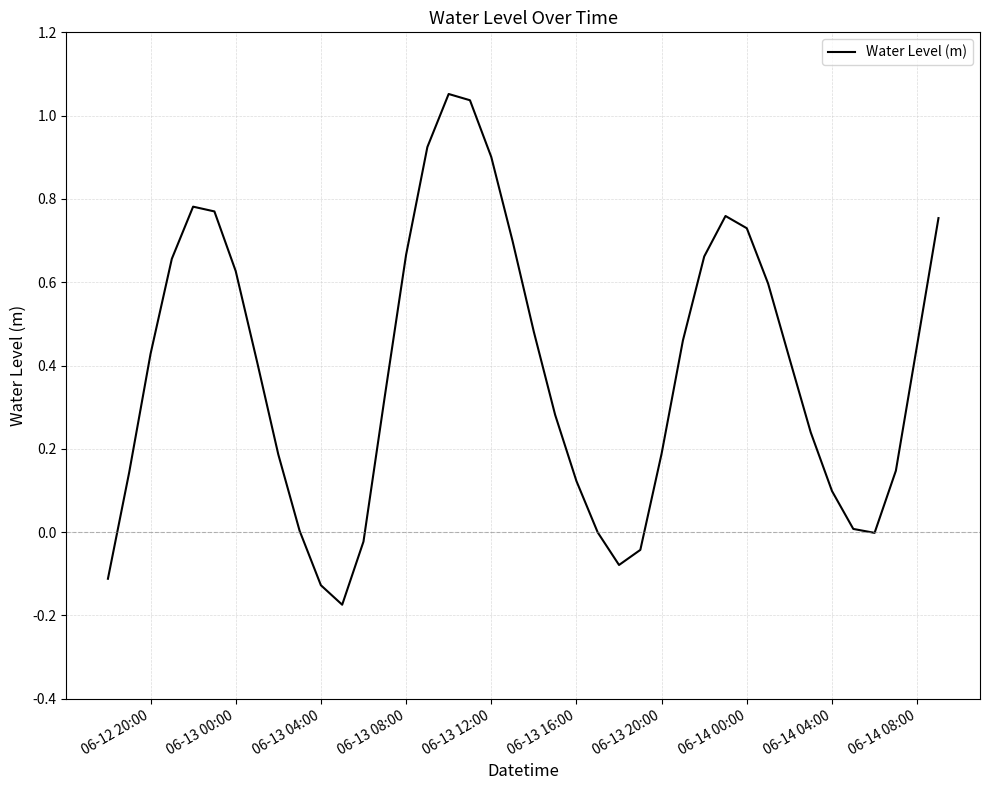

What is the difference between the maximum and minimum values?

1.2